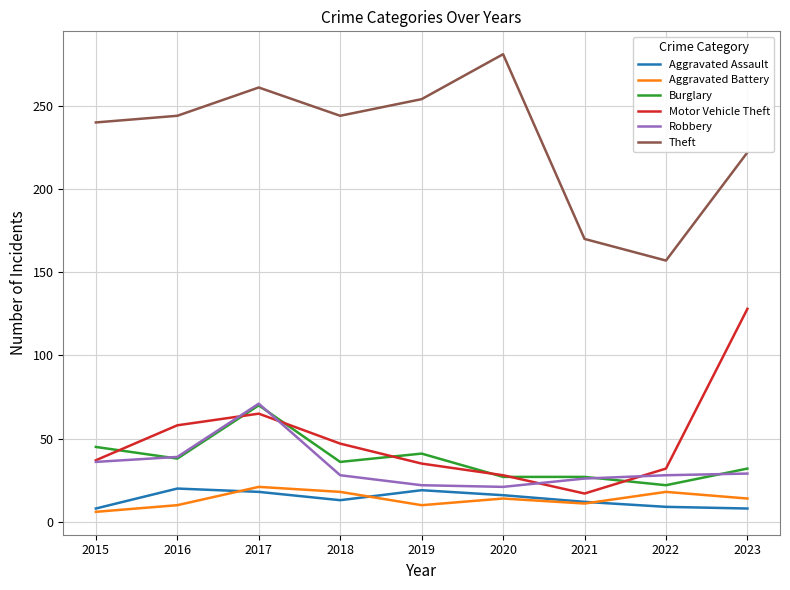

What are all the series names shown in the legend?

Aggravated Assault, Aggravated Battery, Burglary, Motor Vehicle Theft, Robbery, Theft